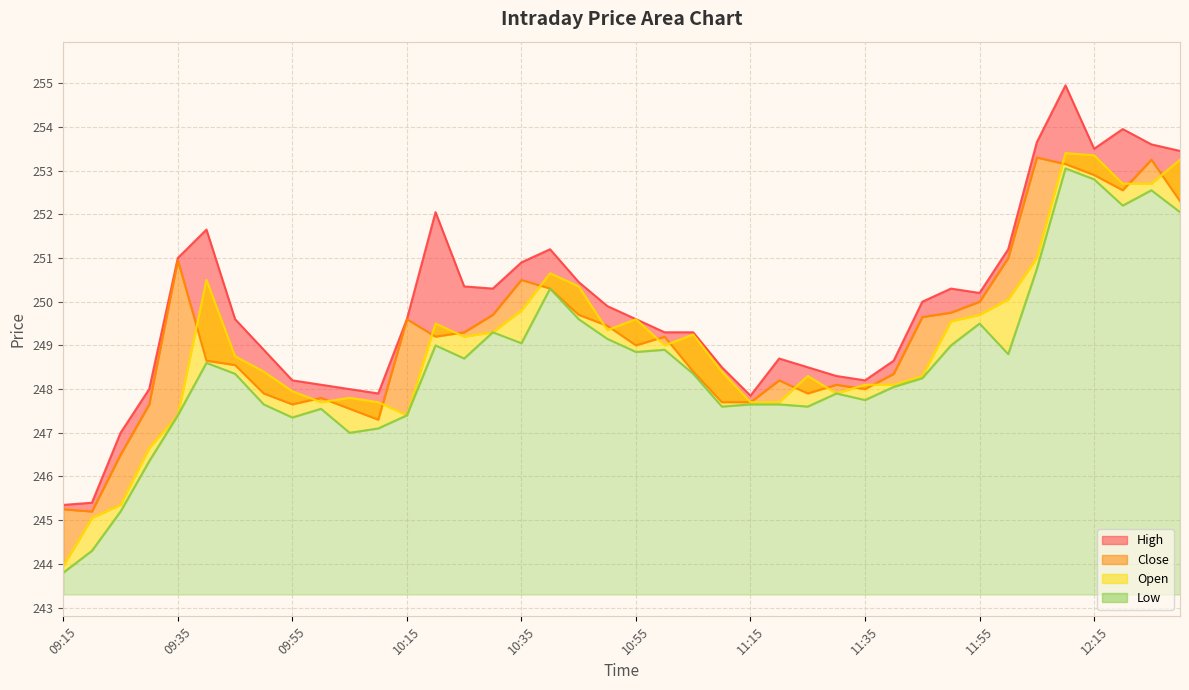

What is the difference between the Close values at 10:45 and 11:40?

1.3